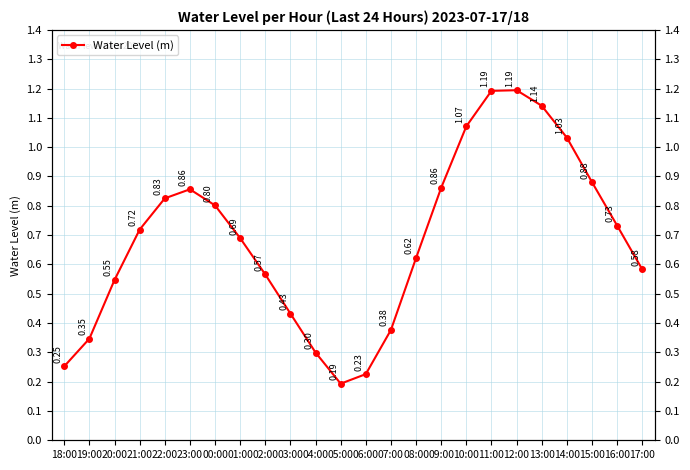

How many lines are shown in the chart?

1